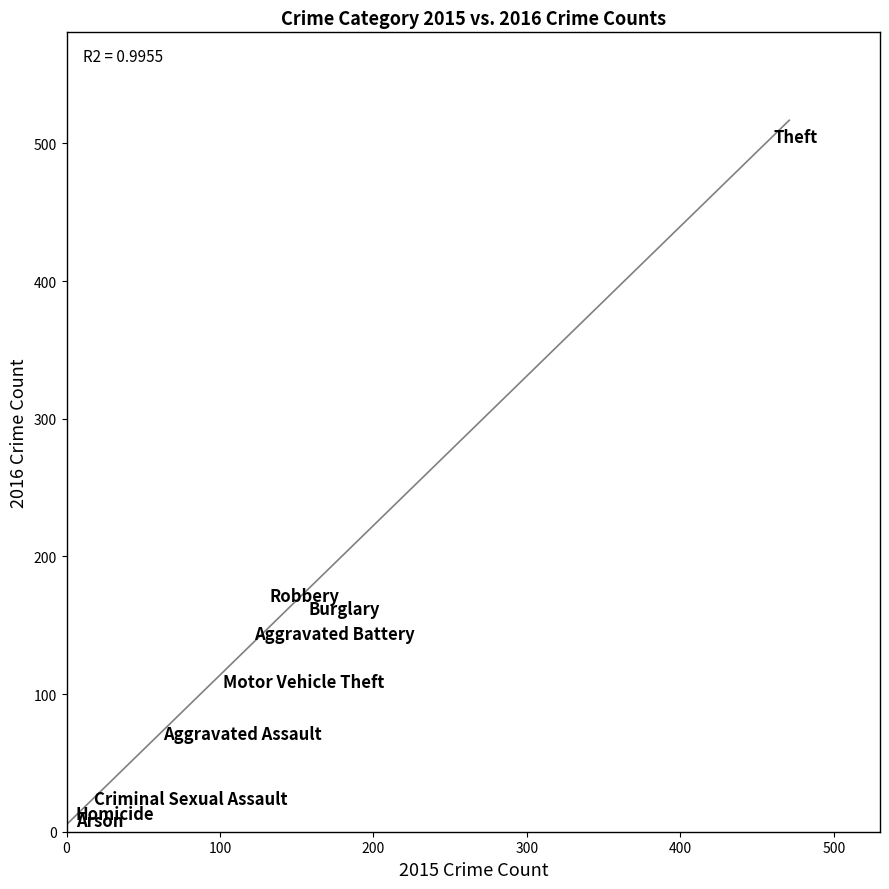

What Y value in the scatter plot is closest to 256?

171